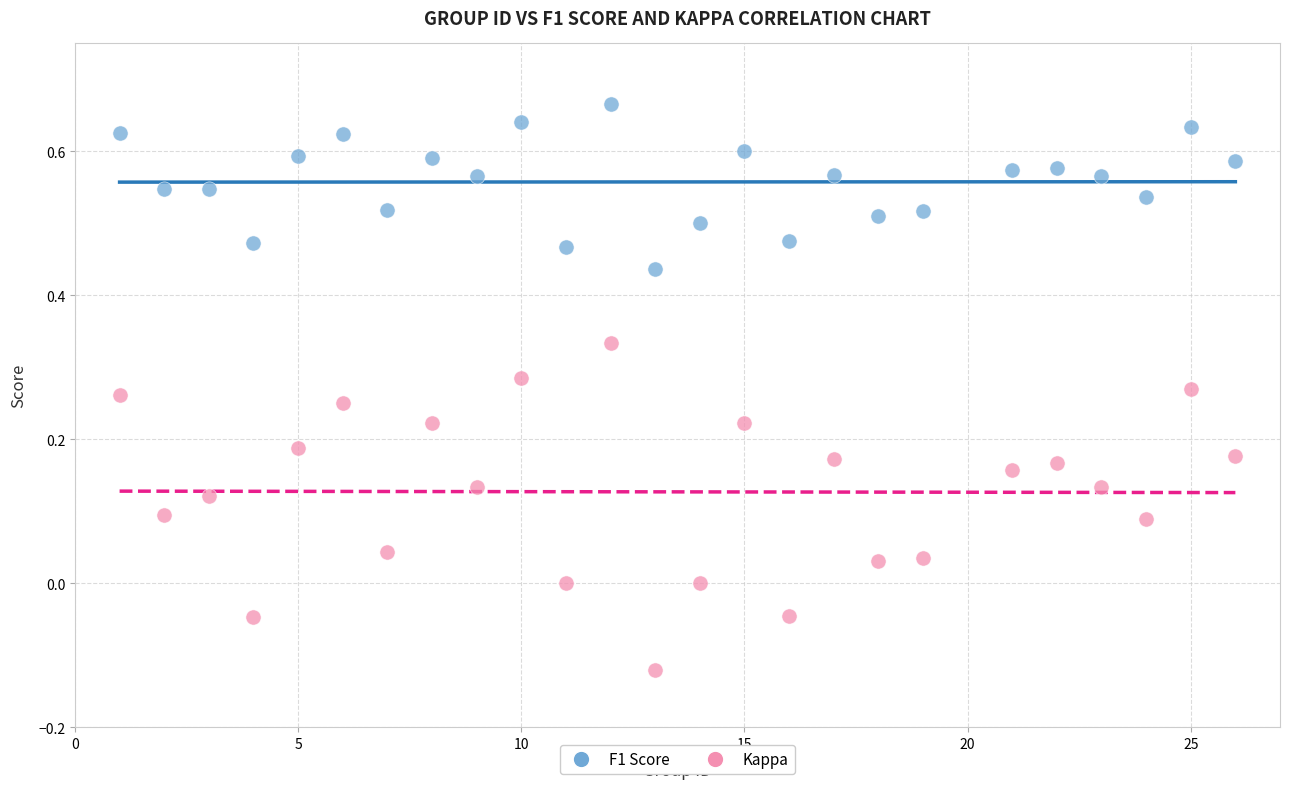

Across all data points, what is the range of Y values (max minus min)?

0.8